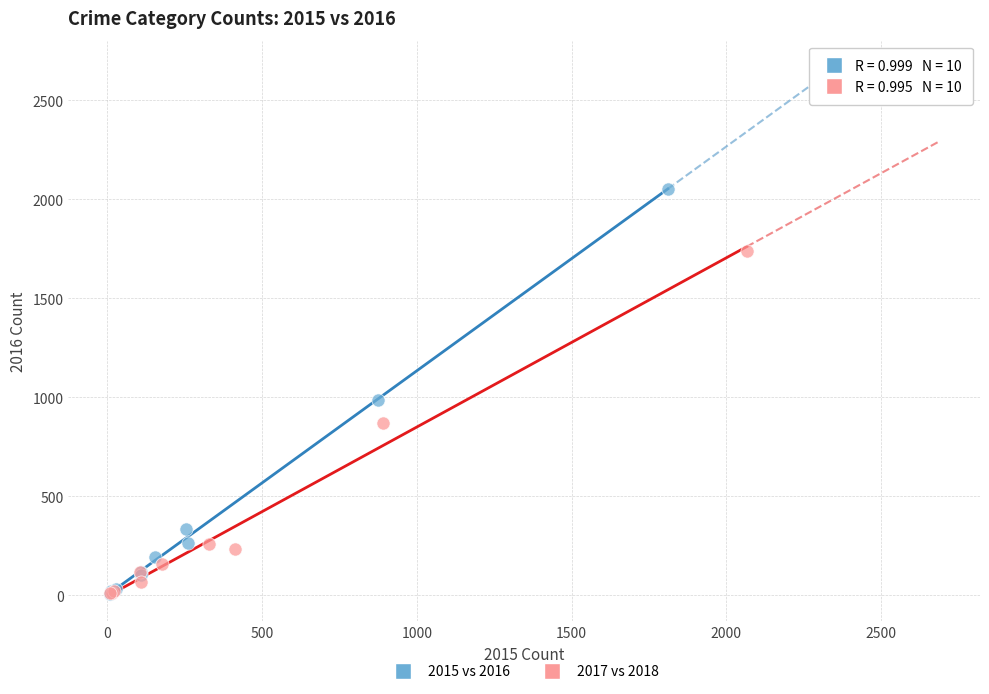

Which series contains the highest Y value?

2015 vs 2016